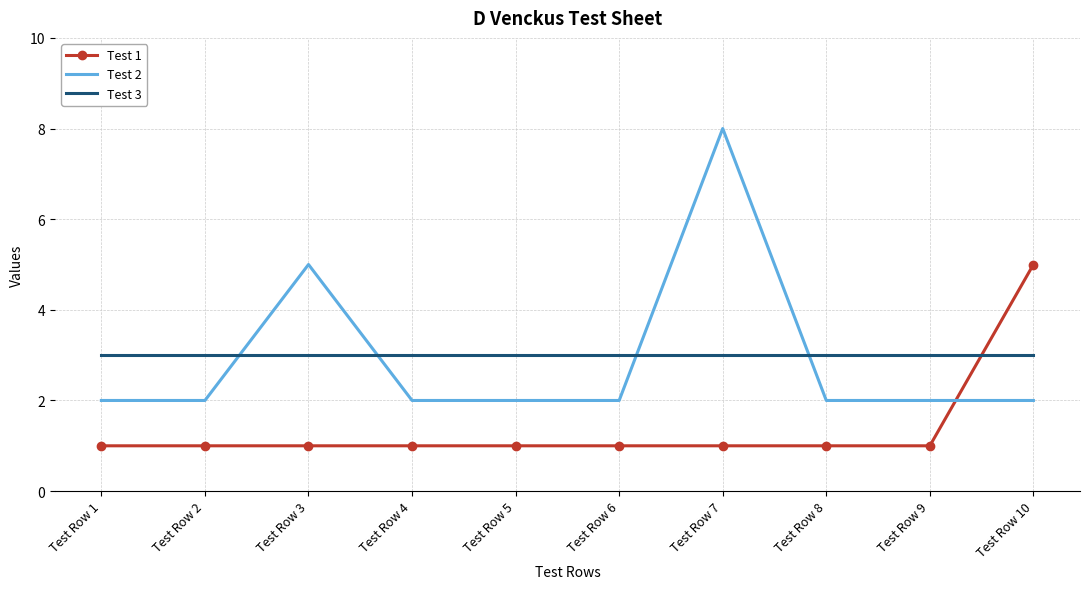

Rank the series at Test Row 8 from highest to lowest value.

Test 3, Test 2, Test 1